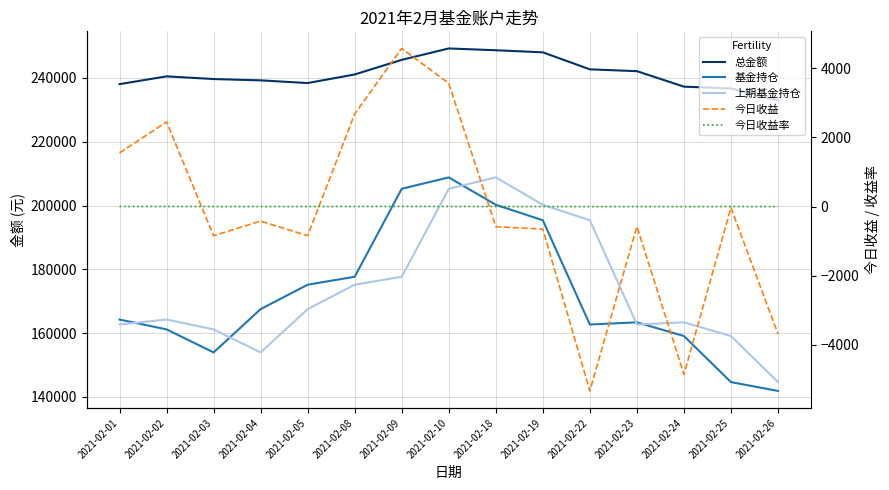

What is the difference between the 今日收益 values at 2021-02-05 and 2021-02-18?

260.9